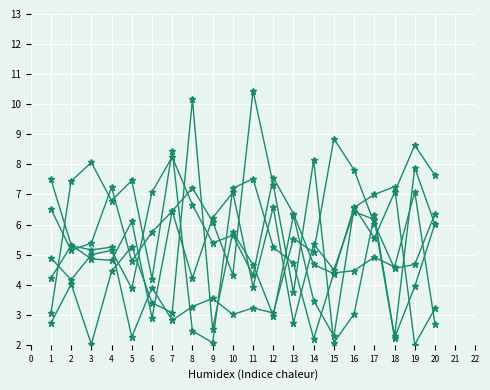

Is this an area chart (filled region under the line)?

No